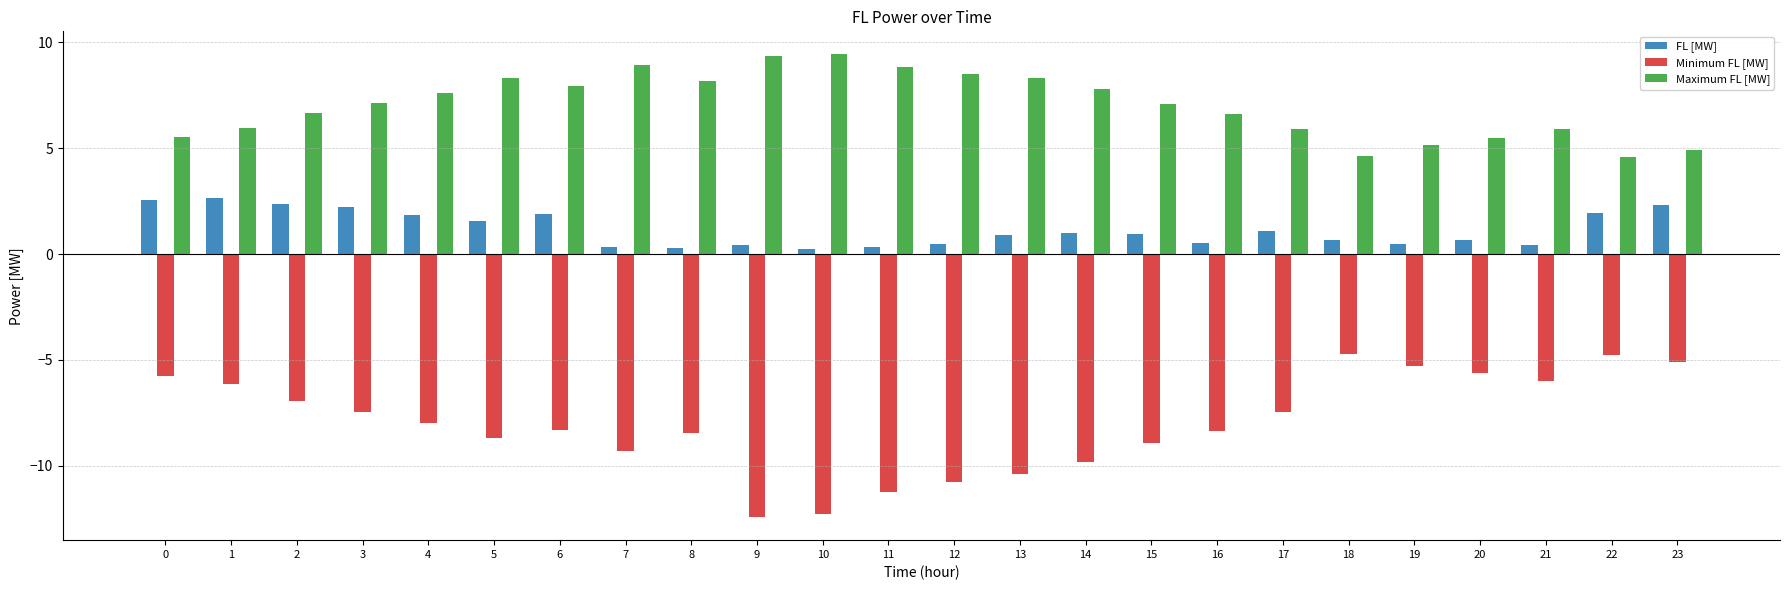

Which series has the largest total across all categories?

Maximum FL [MW]